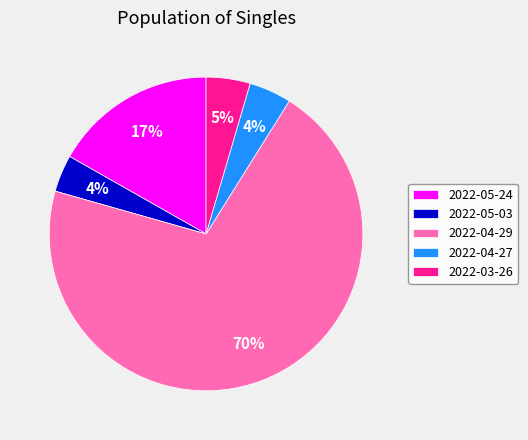

What is the ratio of the value at 2022-03-26 to the value at 2022-05-24?

0.3